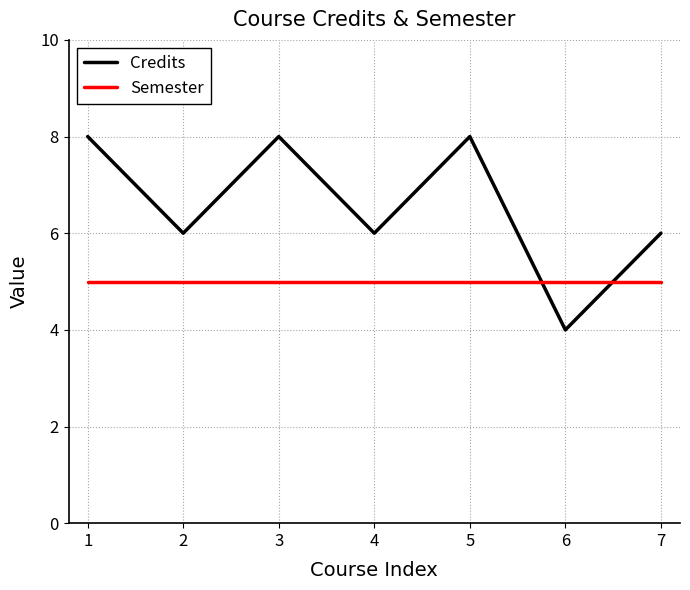

What is the lowest value of the Credits series?

4